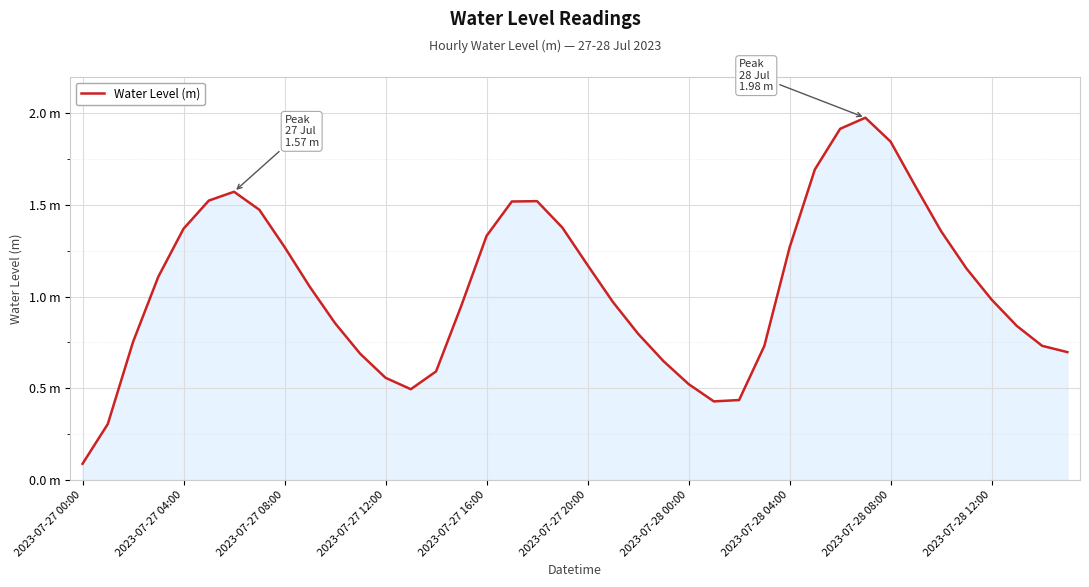

How many points are higher than both their immediate neighbors (excluding endpoints)?

3